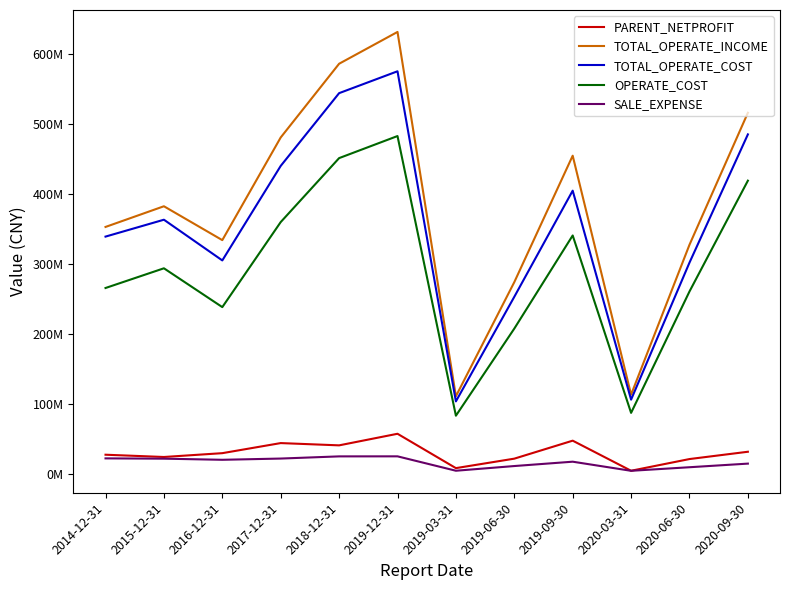

Between 2016-12-31 and 2019-03-31, which series saw the biggest shift?

TOTAL_OPERATE_INCOME